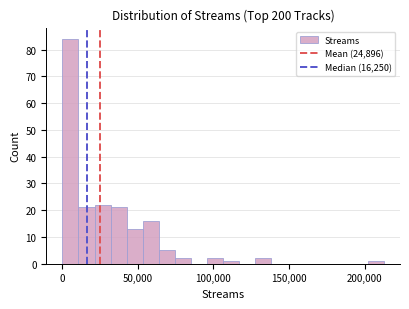

Read against the x-axis, roughly where is the centre of the tallest bar?

5000